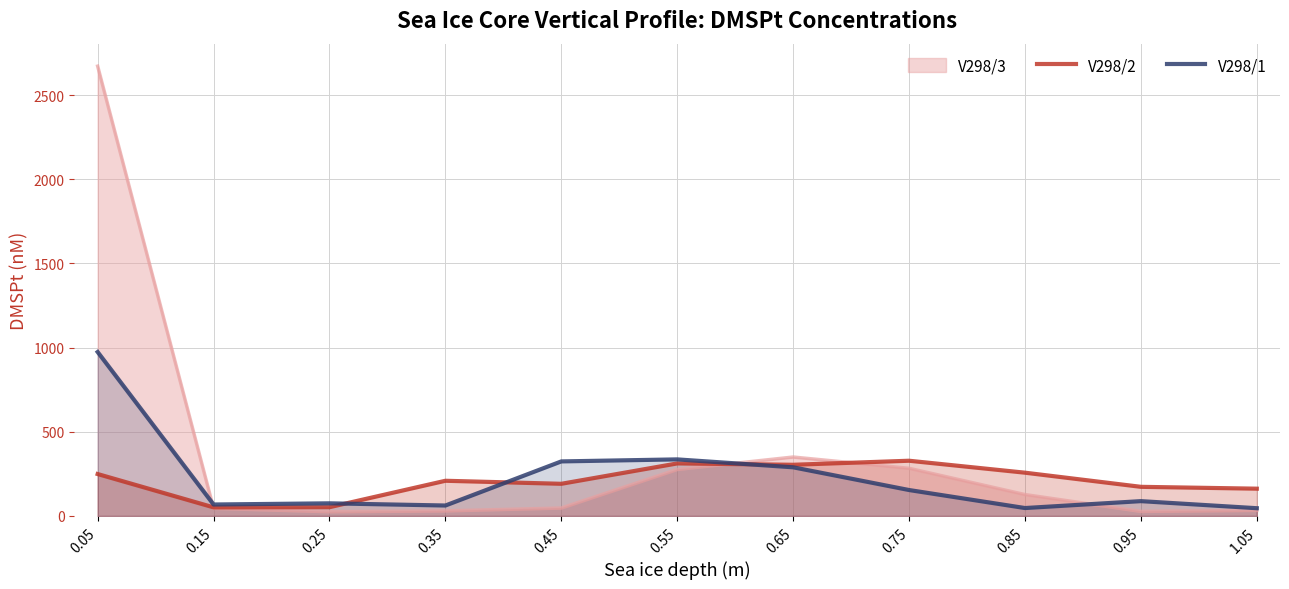

What is the spread (max minus min) of values at 0.65?

61